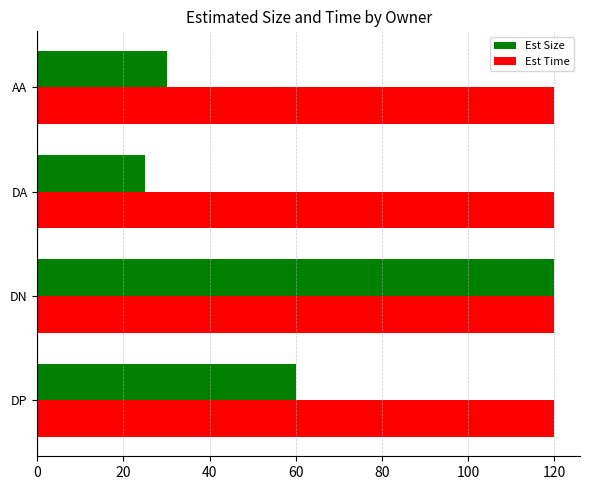

List the series in order of their overall mean, highest first.

Est Time, Est Size